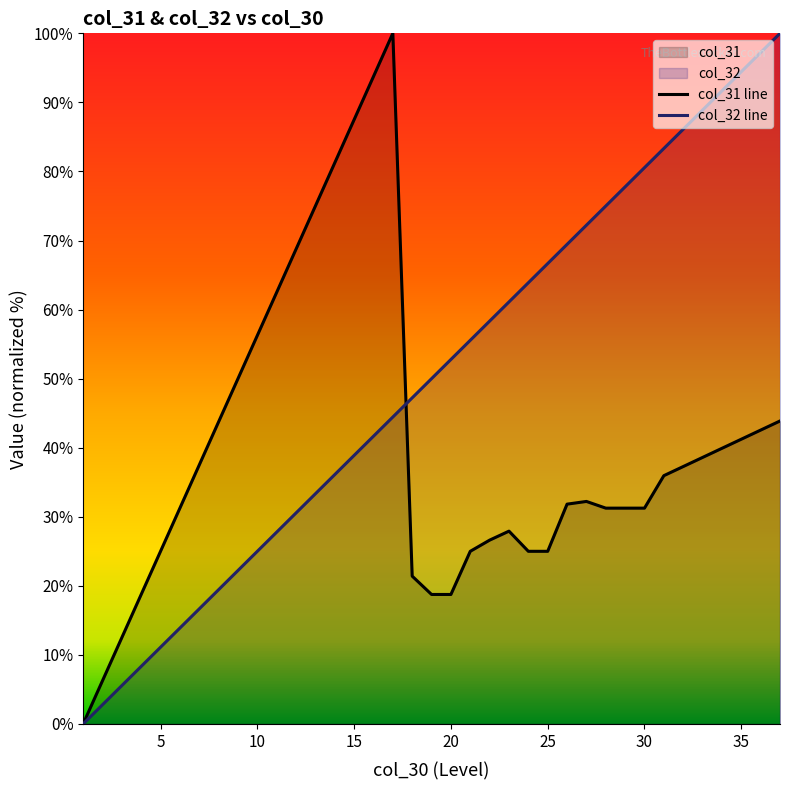

What is the spread (max minus min) of values at 20?

34.0